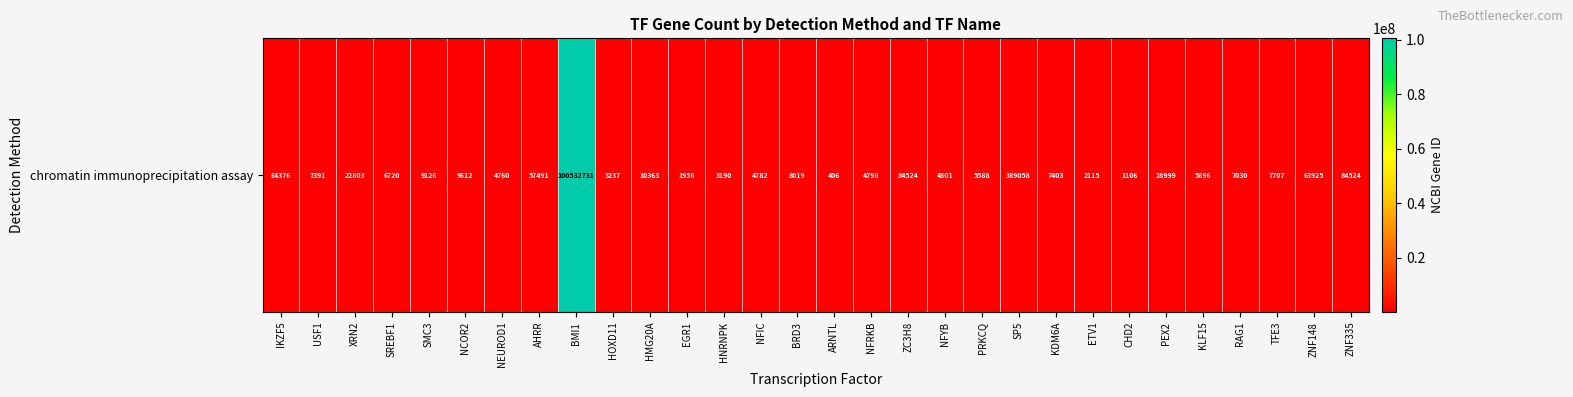

Rank the categories by value from highest to lowest.

BMI1, SP5, ZC3H8, ZNF335, IKZF5, ZNF148, AHRR, PEX2, XRN2, HMG20A, NCOR2, SMC3, BRD3, TFE3, KDM6A, USF1, RAG1, SREBF1, KLF15, PRKCQ, NFYB, NFRKB, NFIC, NEUROD1, HOXD11, HNRNPK, ETV1, EGR1, CHD2, ARNTL